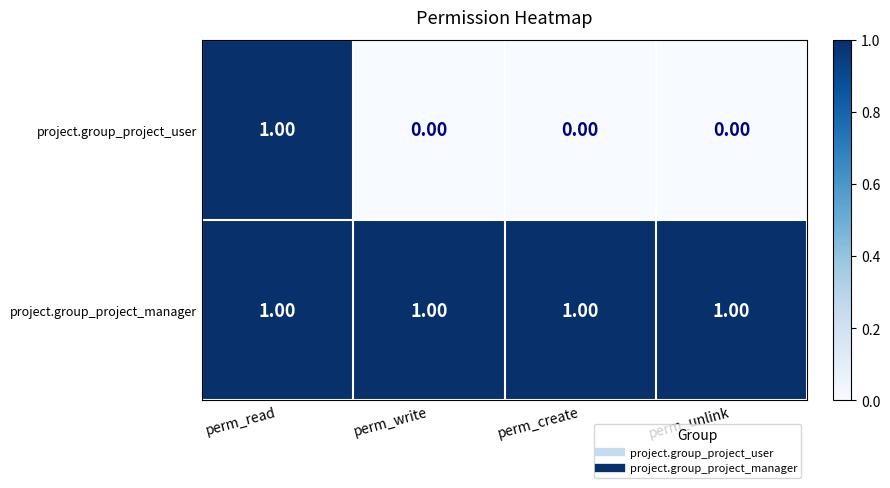

Is the value of project.group_project_manager at perm_write greater than the value of project.group_project_user at perm_unlink?

Yes